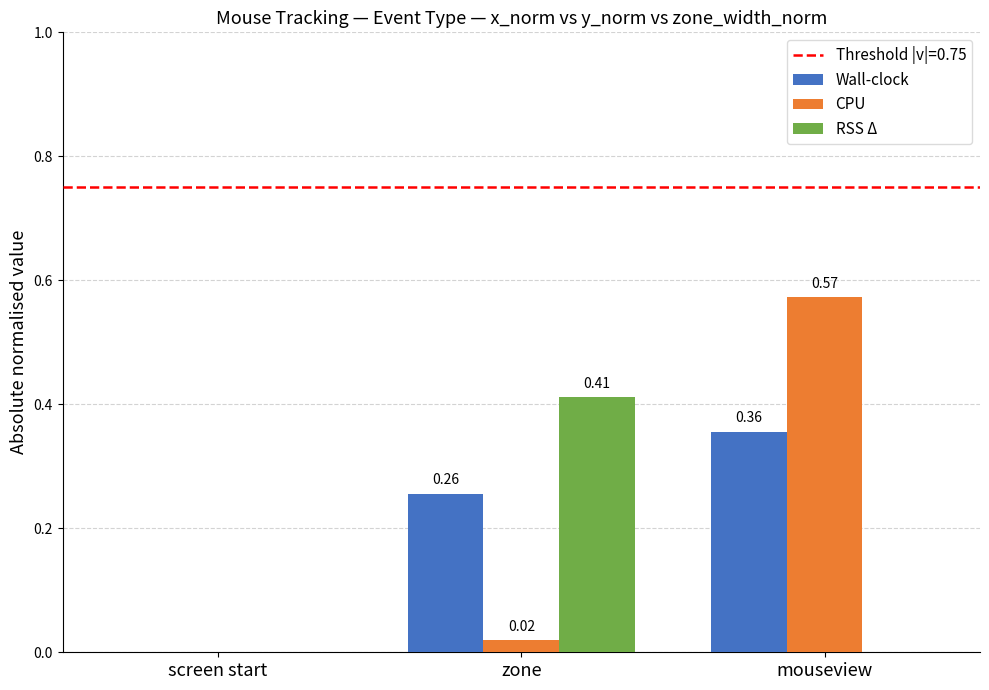

Which series has the largest total across all categories?

Wall-clock